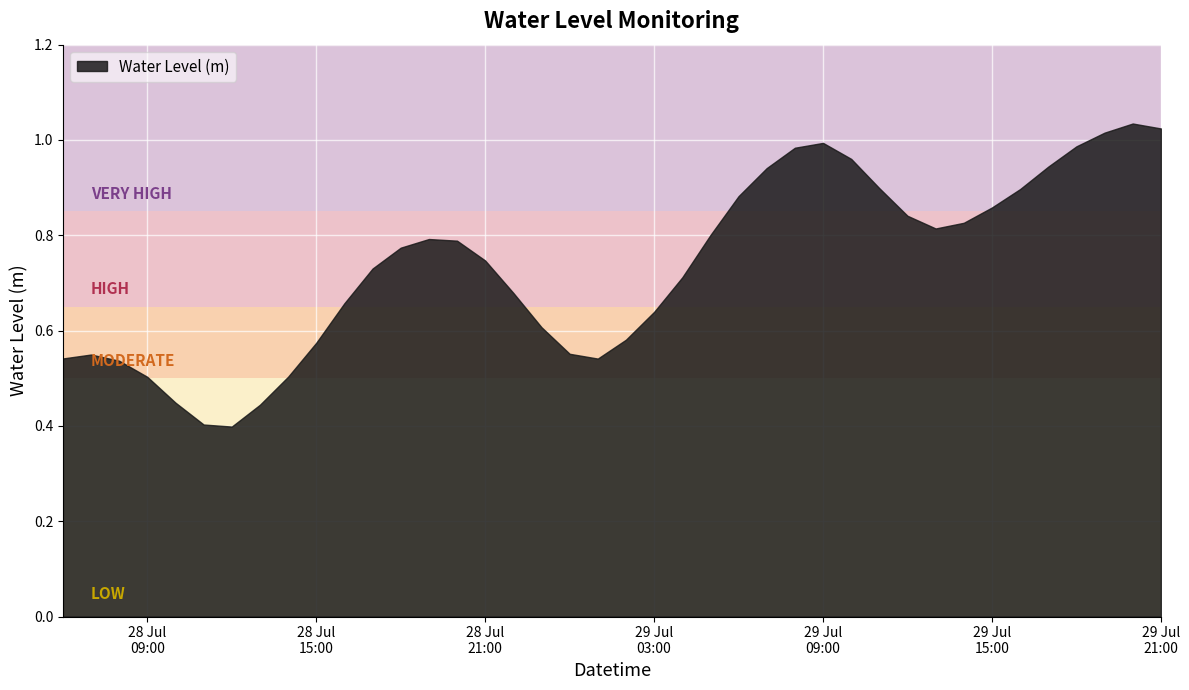

What is the sum of all values?

29.4